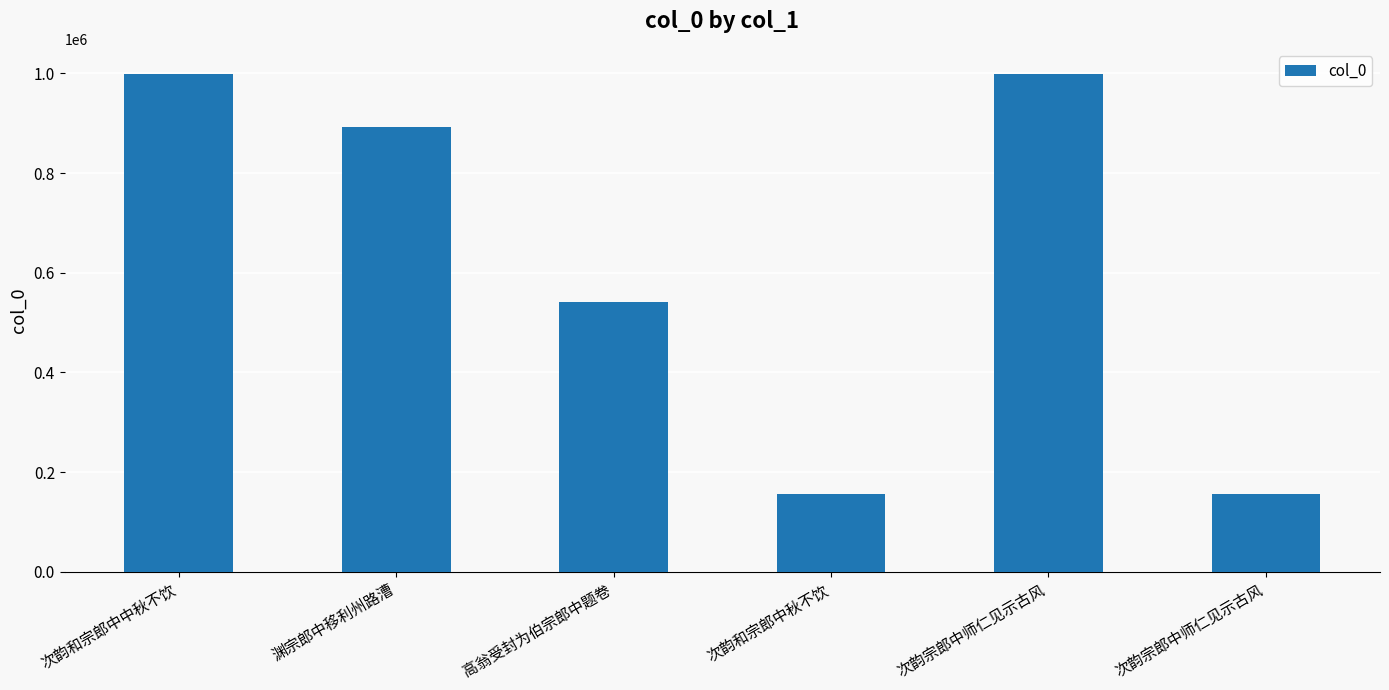

Does the chart contain any negative values?

No